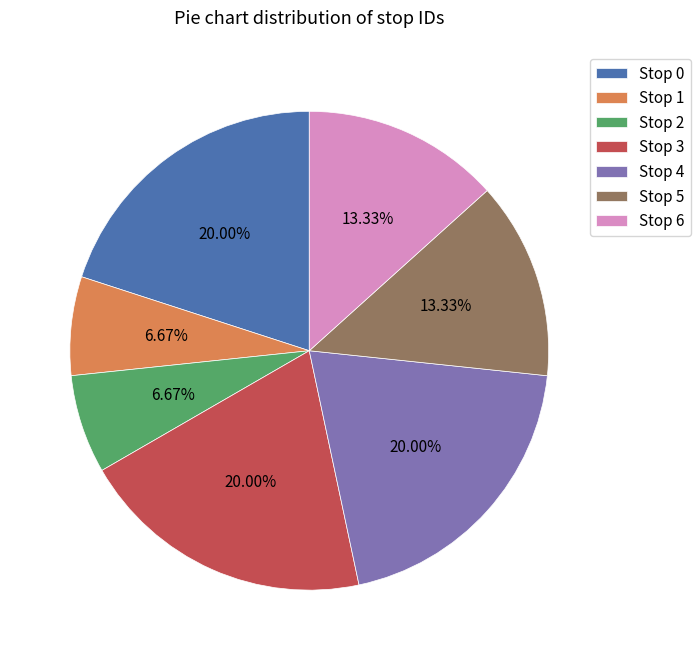

Is there any slice that represents more than half of the pie?

No